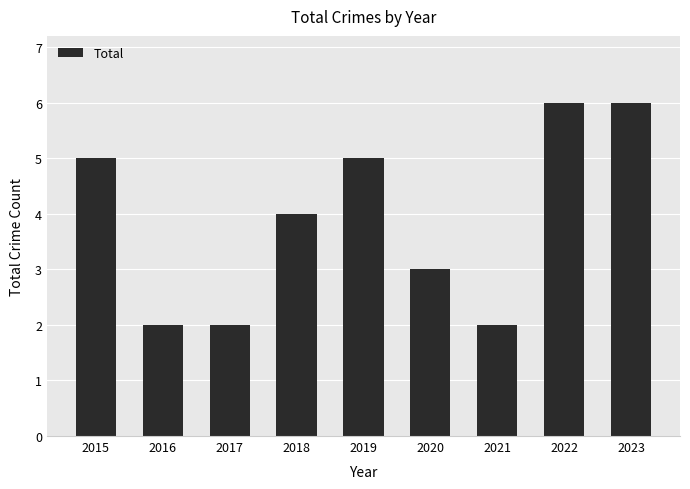

Are the bars grouped side by side (vs. stacked)?

No